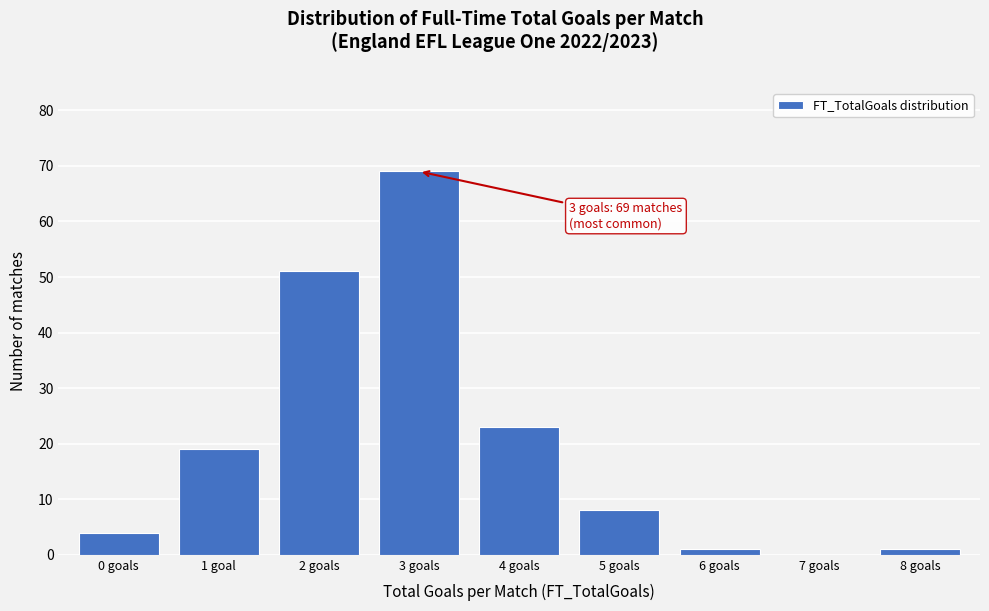

Reading left to right, list all the values displayed in this chart.

0 goals=4	1 goal=19	2 goals=51	3 goals=69	4 goals=23	5 goals=8	6 goals=1	7 goals=0	8 goals=1